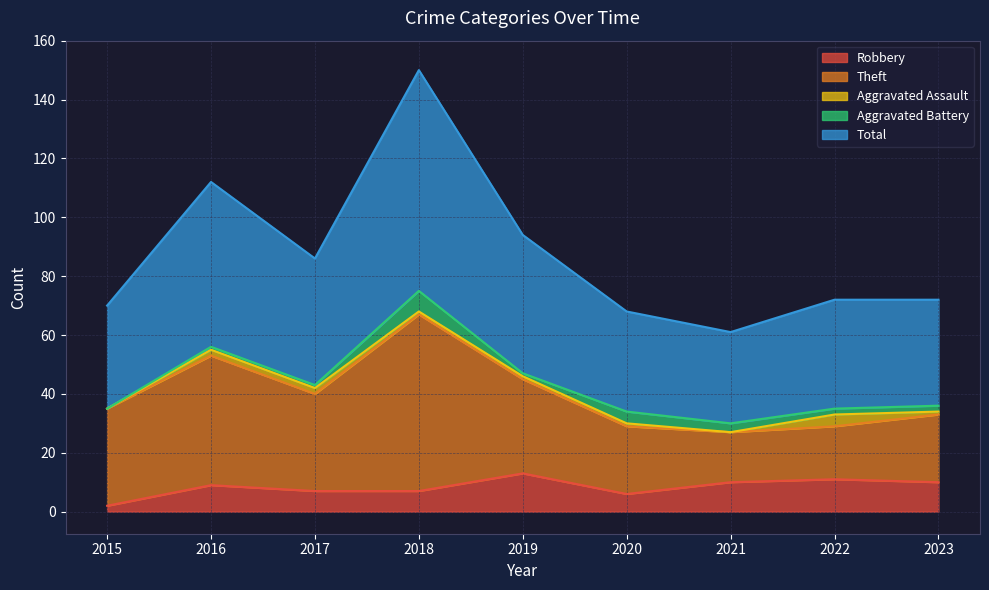

At which category is the sum across all series the highest?

2018